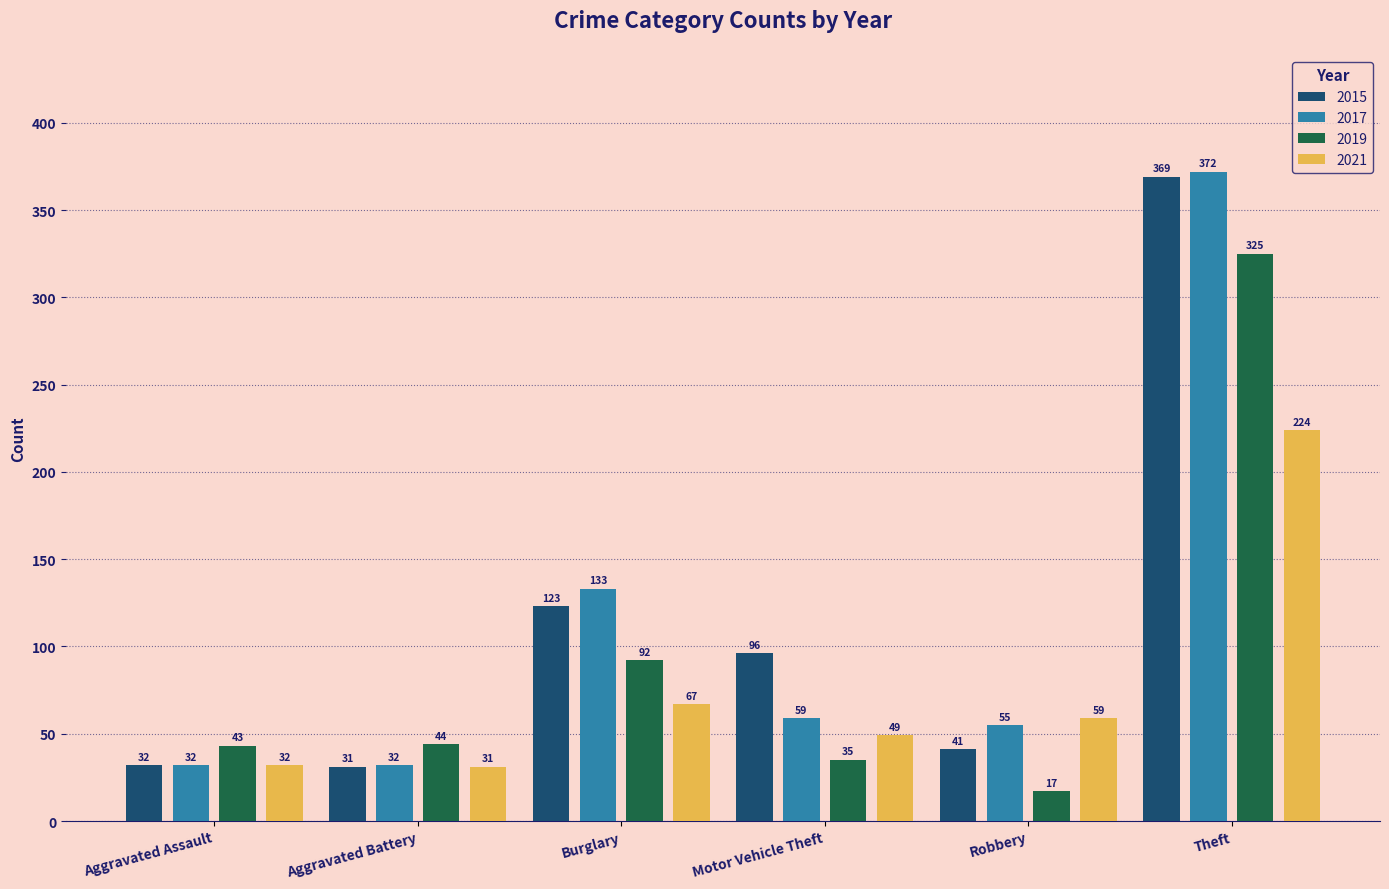

What is the sum of all 2021 values?

462